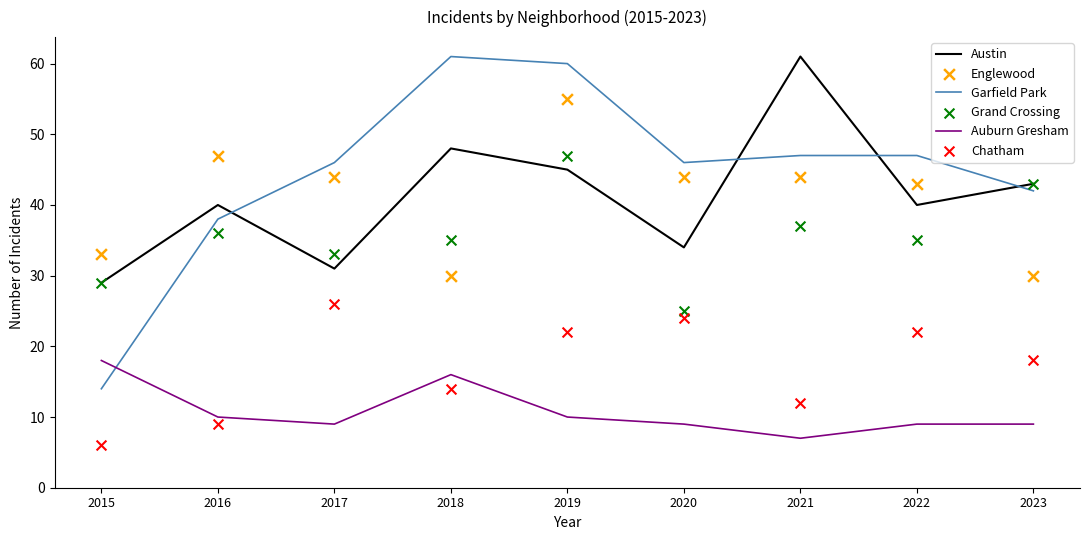

Which series reaches the maximum Y coordinate?

Austin